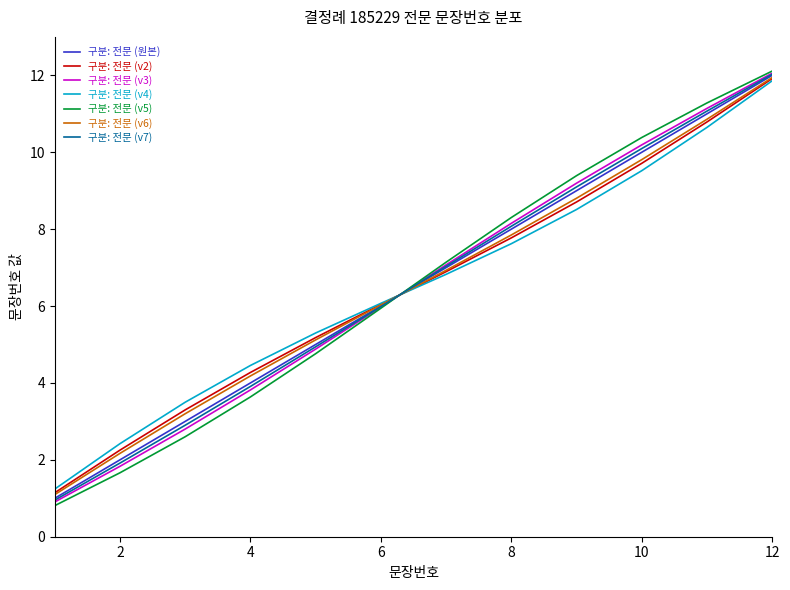

Which series has the largest range (max minus min)?

구분: 전문 (v5)